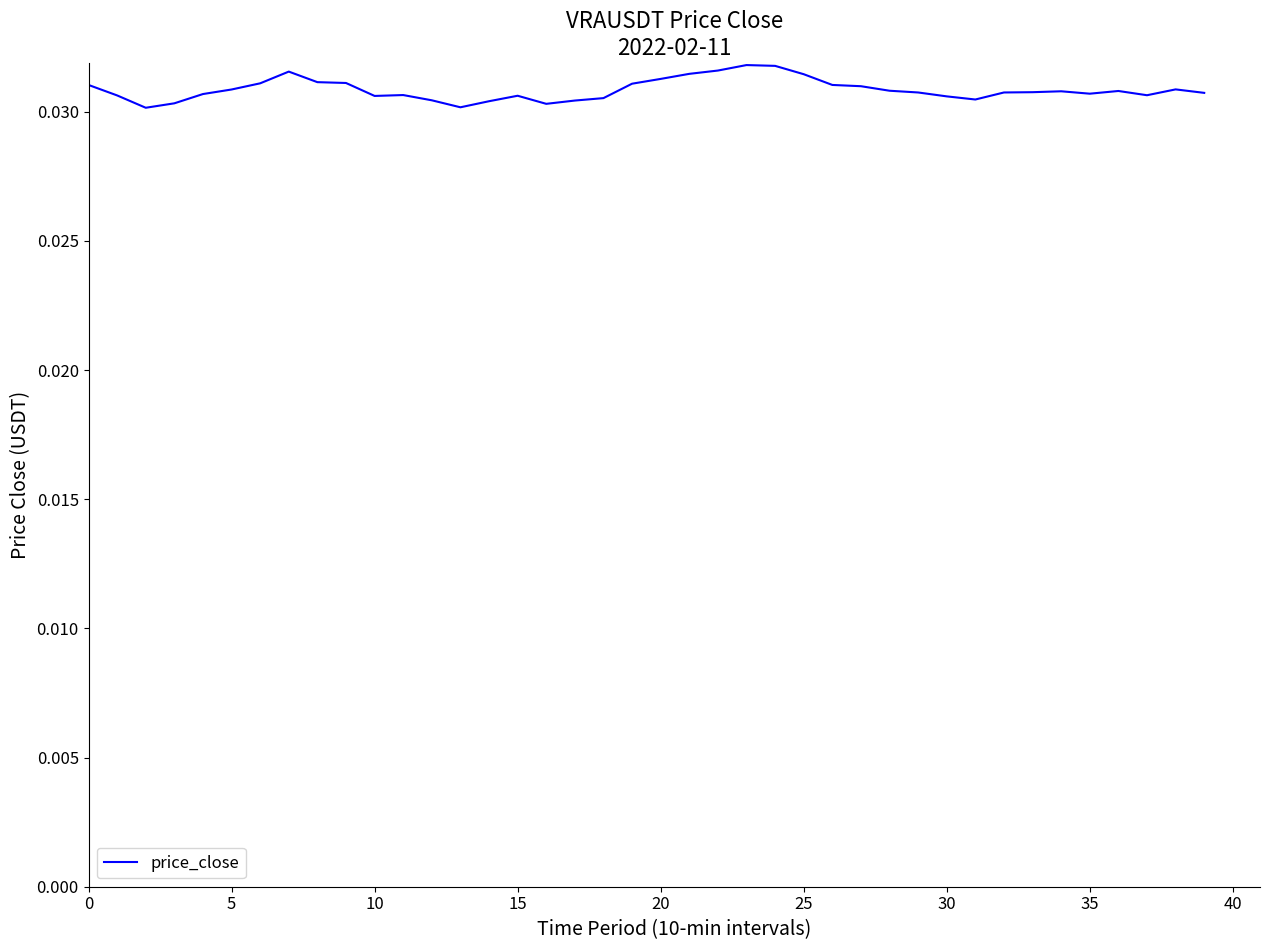

How many points are higher than both their immediate neighbors (excluding endpoints)?

7